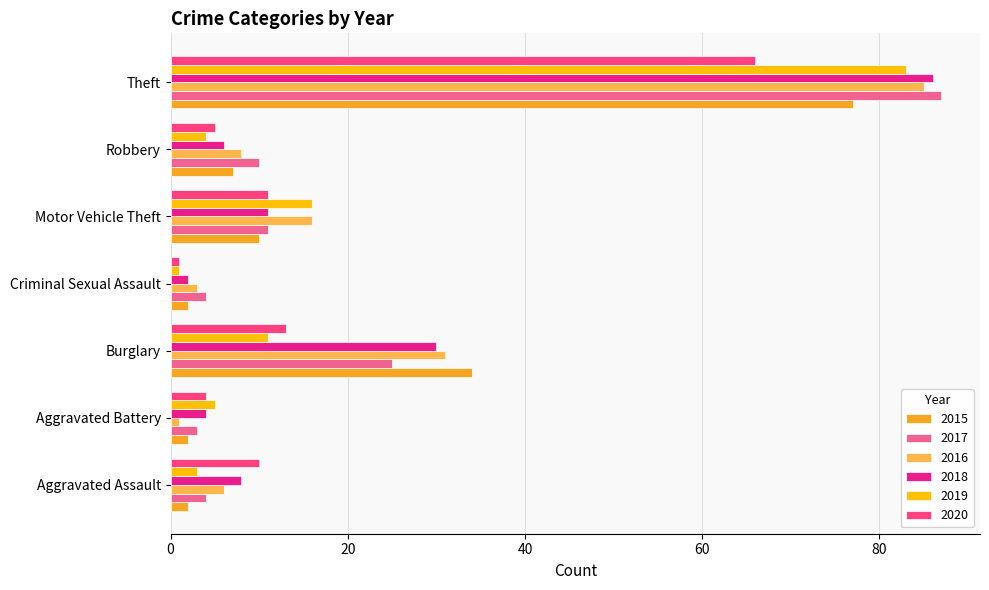

What is the average value of the 2015 series?

19